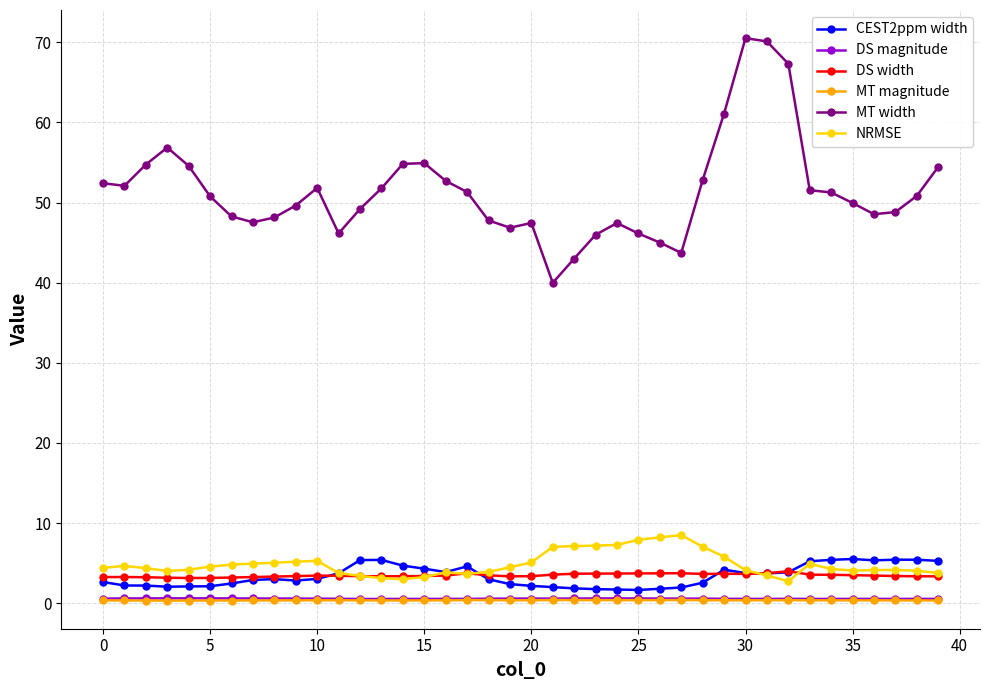

What is the maximum value for DS width?

4.0